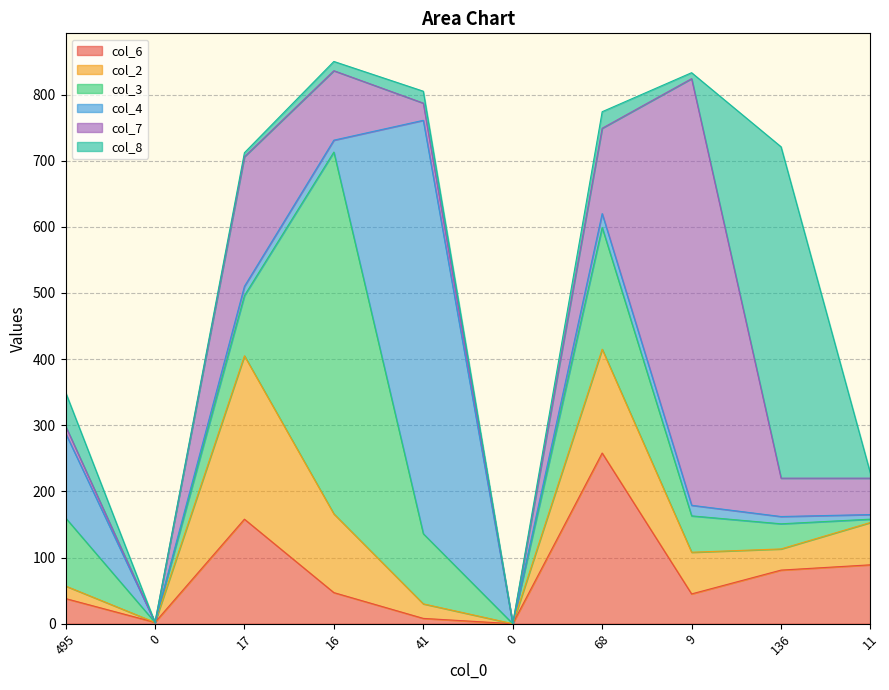

Reading left to right, what are all the values shown in this chart?

col_6: 495=38	0=2	17=158	16=47	41=8	0=0	68=258	9=45	136=81	11=89
col_2: 495=19	0=0	17=247	16=119	41=22	0=0	68=157	9=63	136=32	11=64
col_3: 495=103	0=0	17=91	16=547	41=106	0=0	68=184	9=55	136=38	11=5
col_4: 495=128	0=0	17=14	16=18	41=625	0=0	68=21	9=16	136=11	11=7
col_7: 495=11	0=0	17=196	16=105	41=26	0=0	68=129	9=645	136=58	11=55
col_8: 495=51	0=0	17=6	16=14	41=18	0=0	68=25	9=9	136=501	11=7